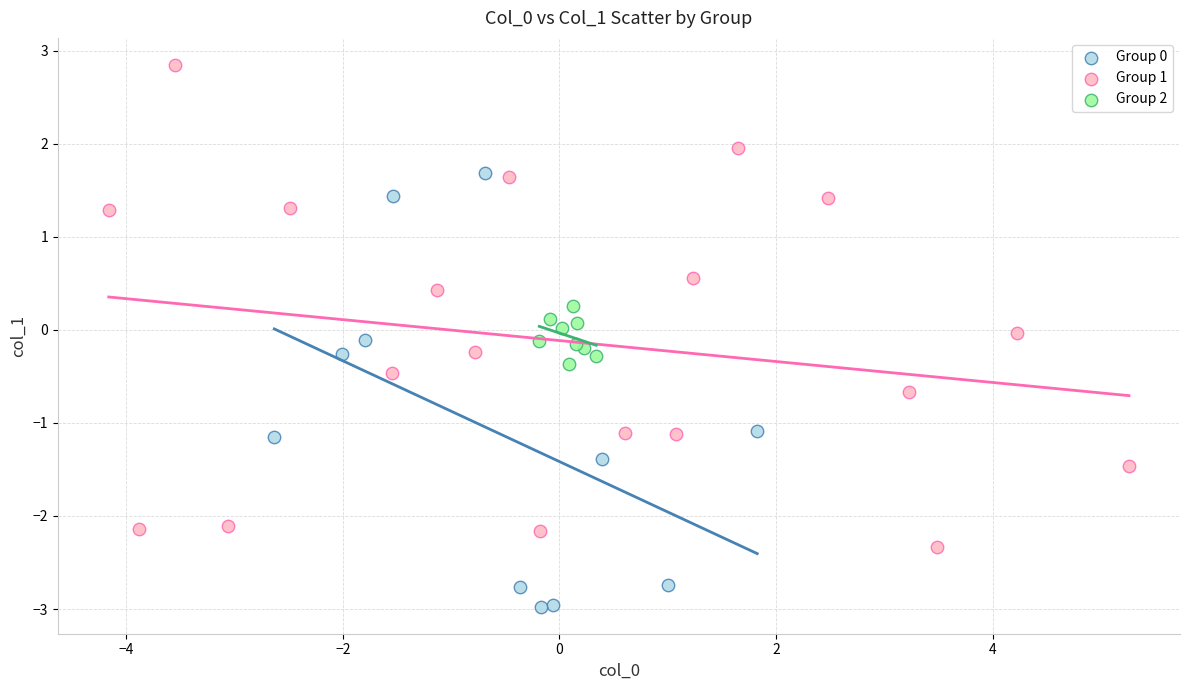

Which series reaches the maximum Y coordinate?

Group 1